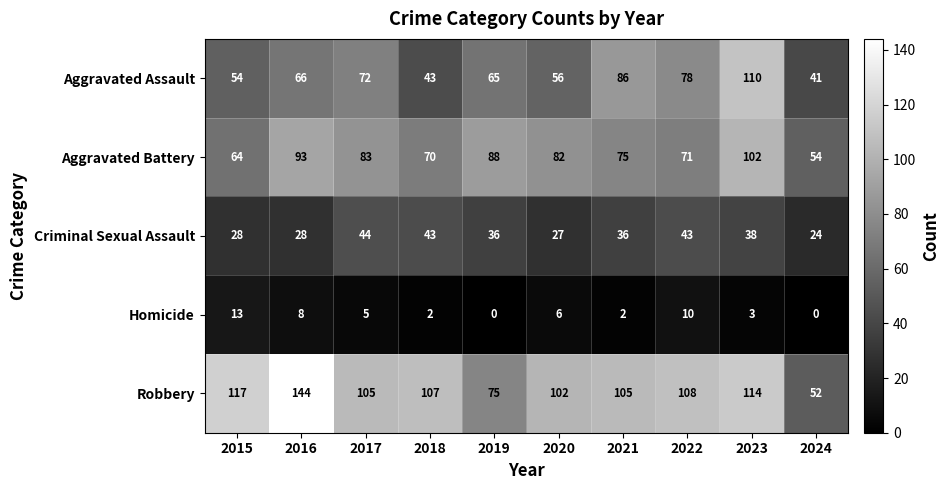

Is it true that Aggravated Battery equals 70 at 2018?

True